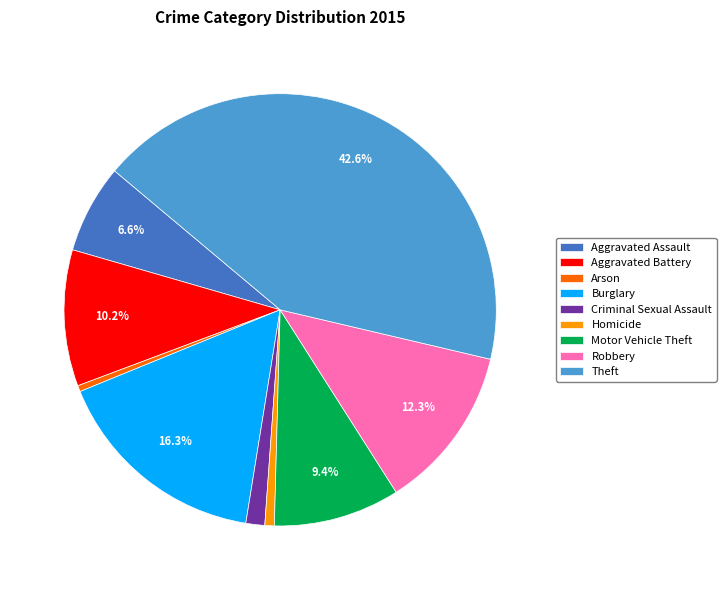

Combined, do Robbery and Theft account for over 50%?

Yes